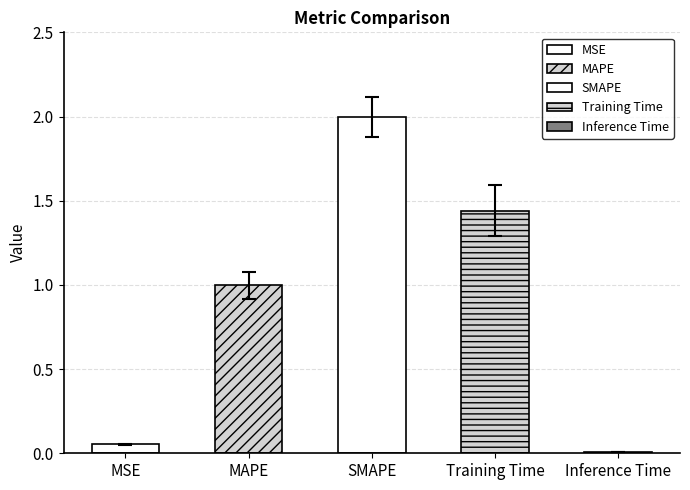

What is the ratio of the value at SMAPE to the value at Training Time?

1.4